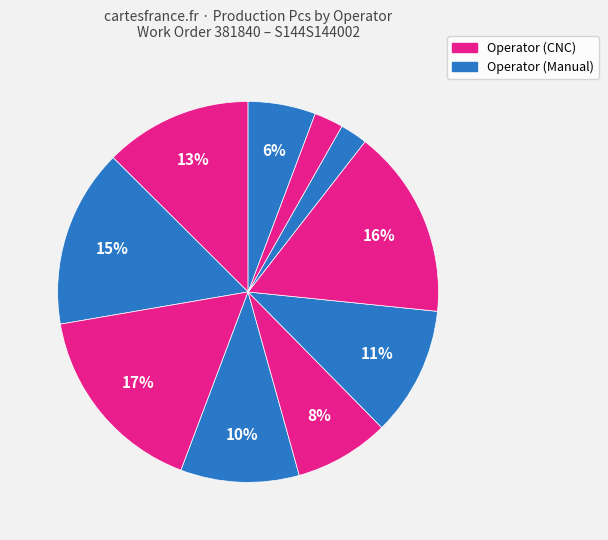

Is there any slice that represents more than half of the pie?

No